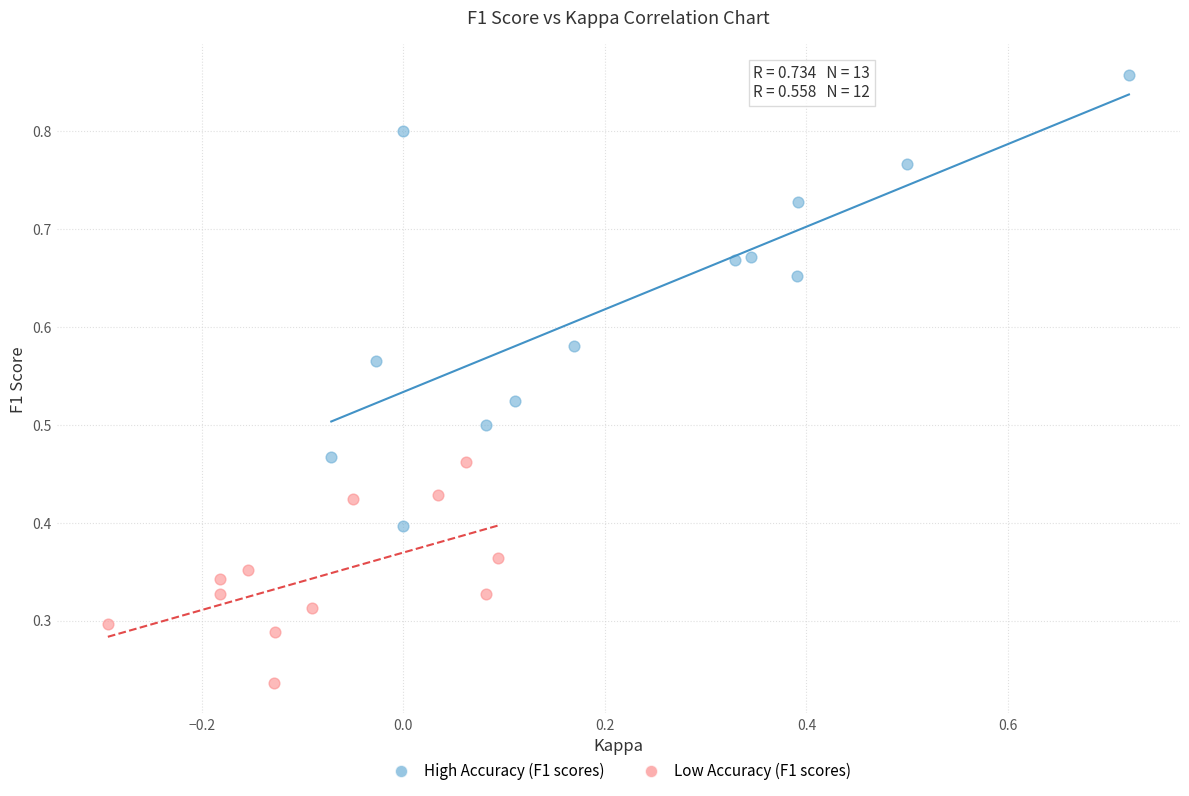

Which series has the widest spread of Y values?

High Accuracy (F1 scores)